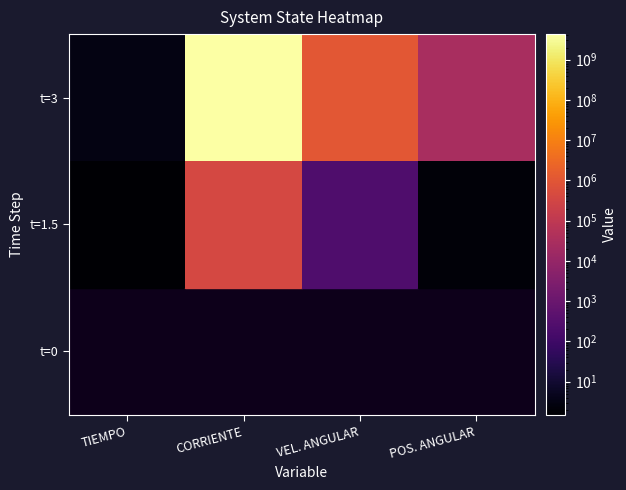

Rank the categories by t=3 value from lowest to highest.

TIEMPO, POS. ANGULAR, VEL. ANGULAR, CORRIENTE